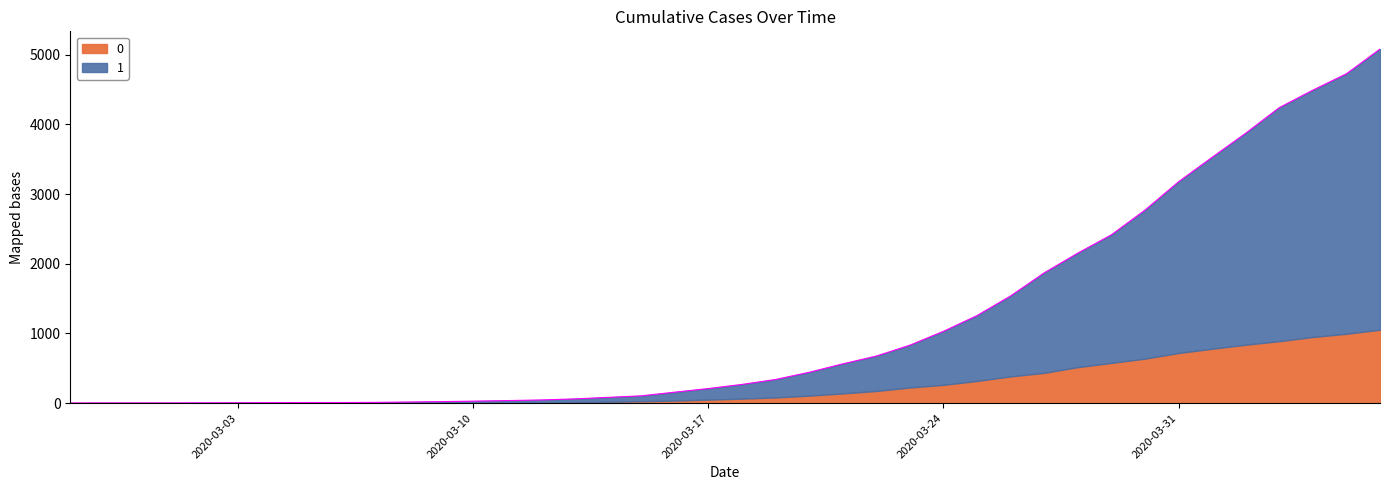

What is the label of the 19th point from the left?

2020-03-16